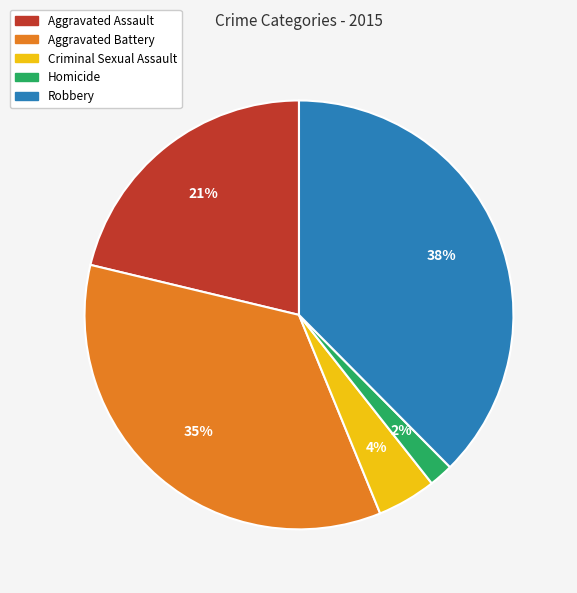

Does Homicide account for over 50% of the chart?

No